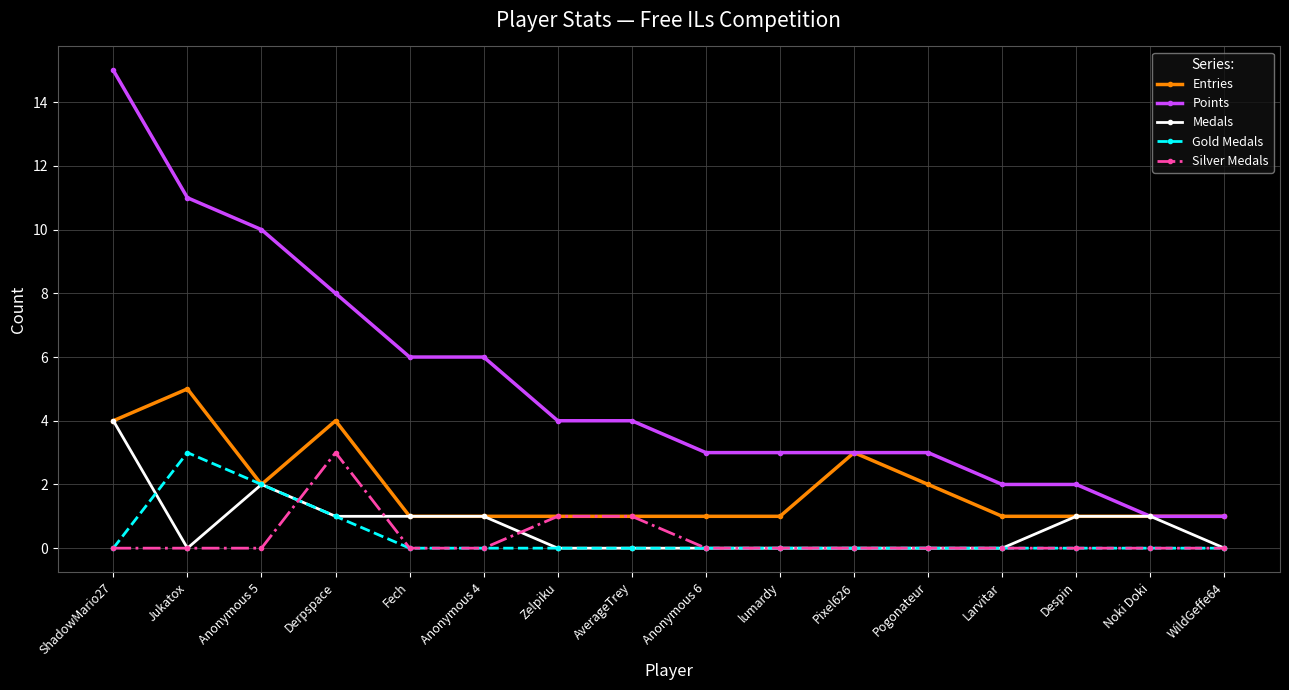

Reading left to right, what are all the values shown in this chart?

Entries: 4	5	2	4	1	1	1	1	1	1	3	2	1	1	1	1
Points: 15	11	10	8	6	6	4	4	3	3	3	3	2	2	1	1
Medals: 4	0	2	1	1	1	0	0	0	0	0	0	0	1	1	0
Gold Medals: 0	3	2	1	0	0	0	0	0	0	0	0	0	0	0	0
Silver Medals: 0	0	0	3	0	0	1	1	0	0	0	0	0	0	0	0